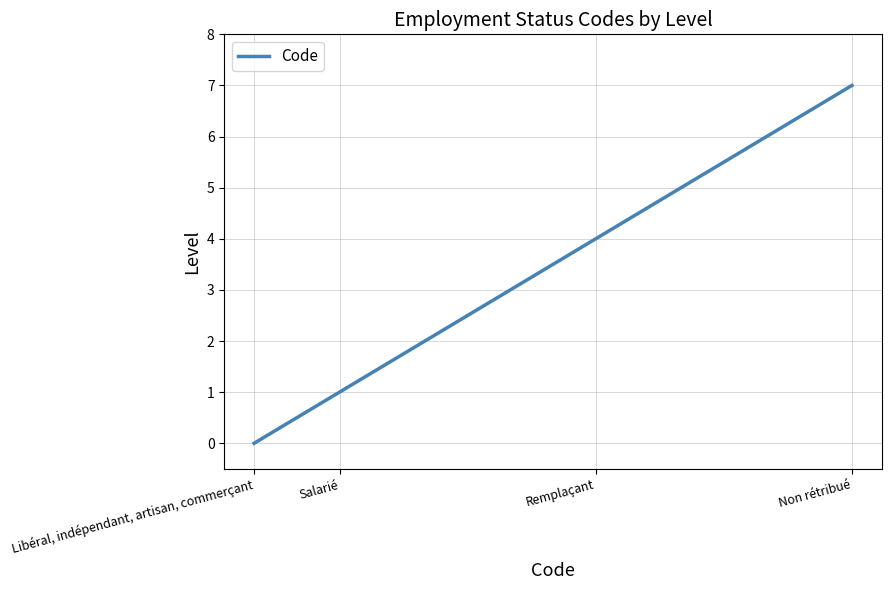

Rank the categories by value from lowest to highest.

Libéral, indépendant, artisan, commerçant, Salarié, Remplaçant, Non rétribué